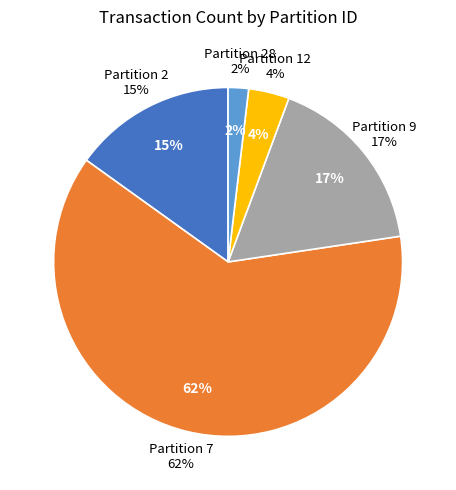

The 12 slice represents 1% of the pie. True or false?

False